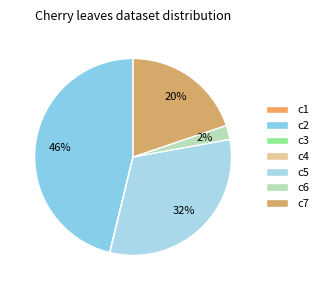

What percentage is NOT represented by c3?

100.0%